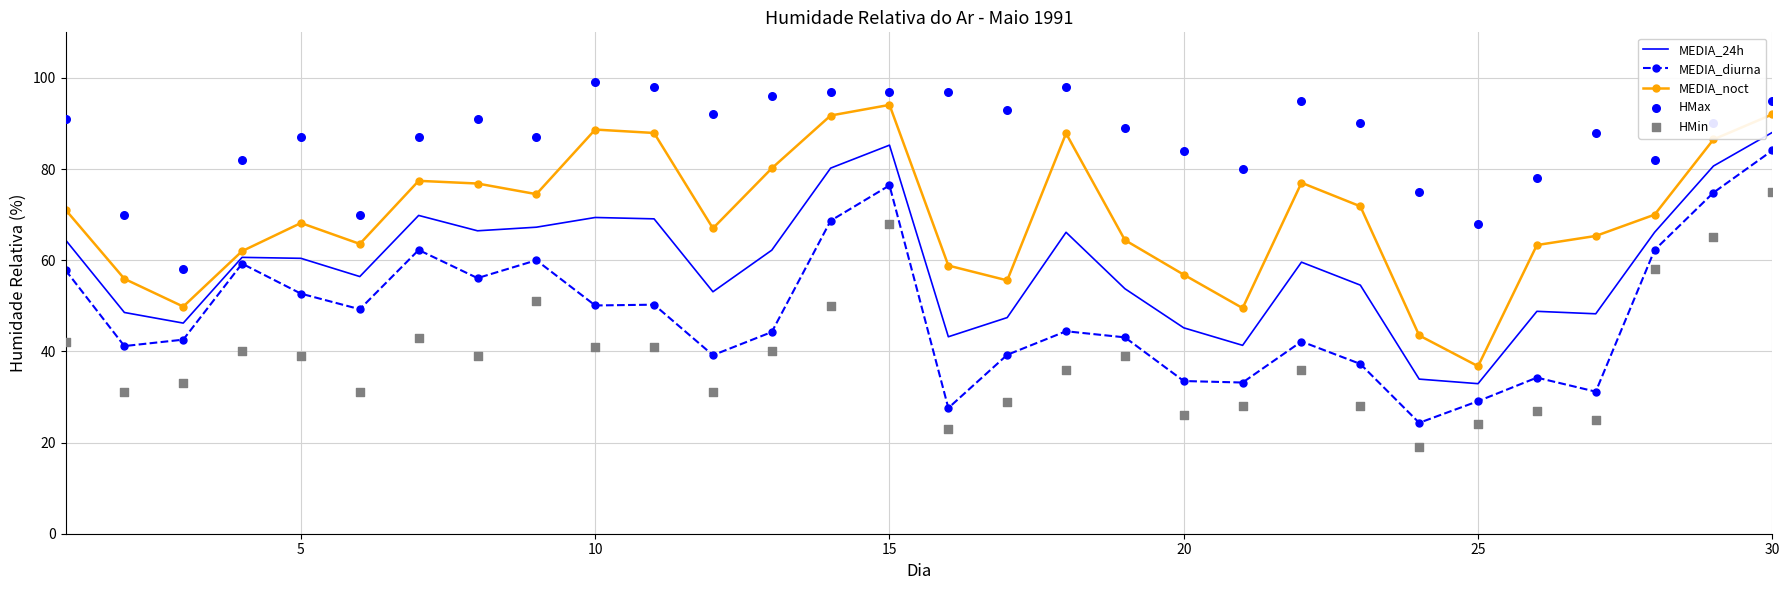

What are all the series names shown in the legend?

MEDIA_24h, MEDIA_diurna, MEDIA_noct, HMax, HMin